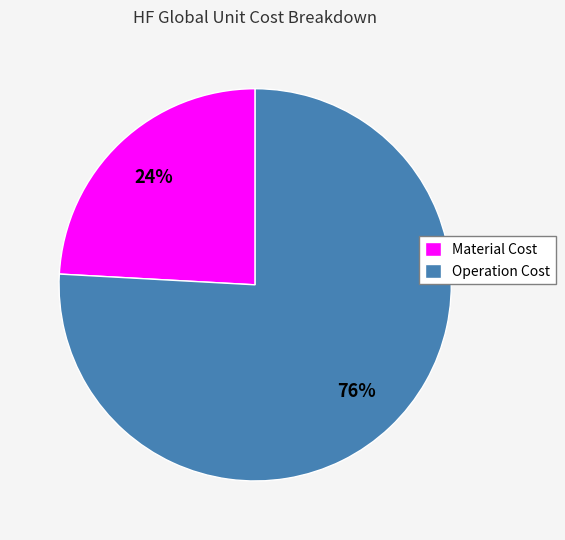

Do Operation Cost and Material Cost together represent more than half of the pie?

Yes